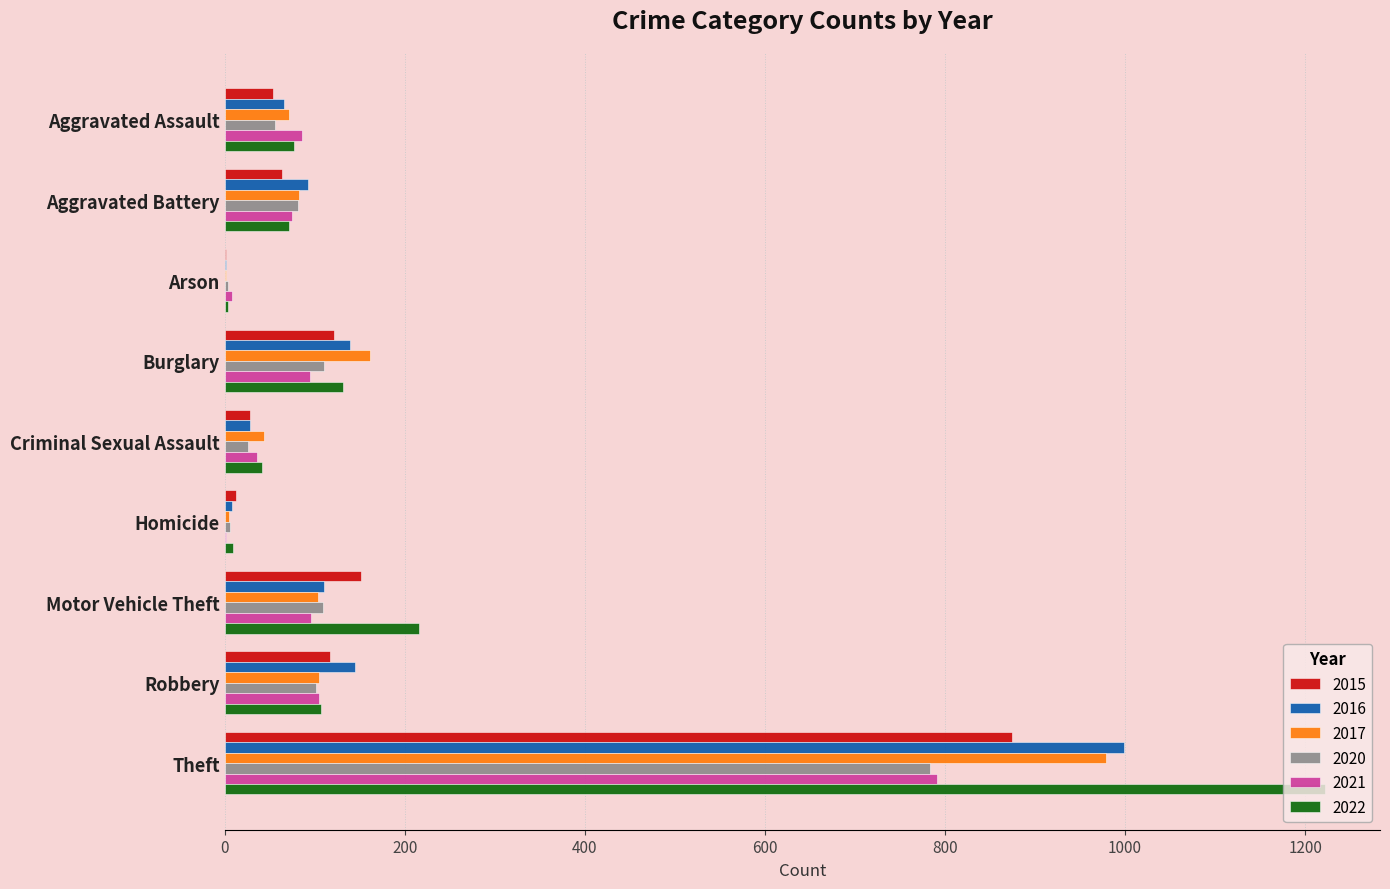

Which label corresponds to the largest value in the chart?

Theft